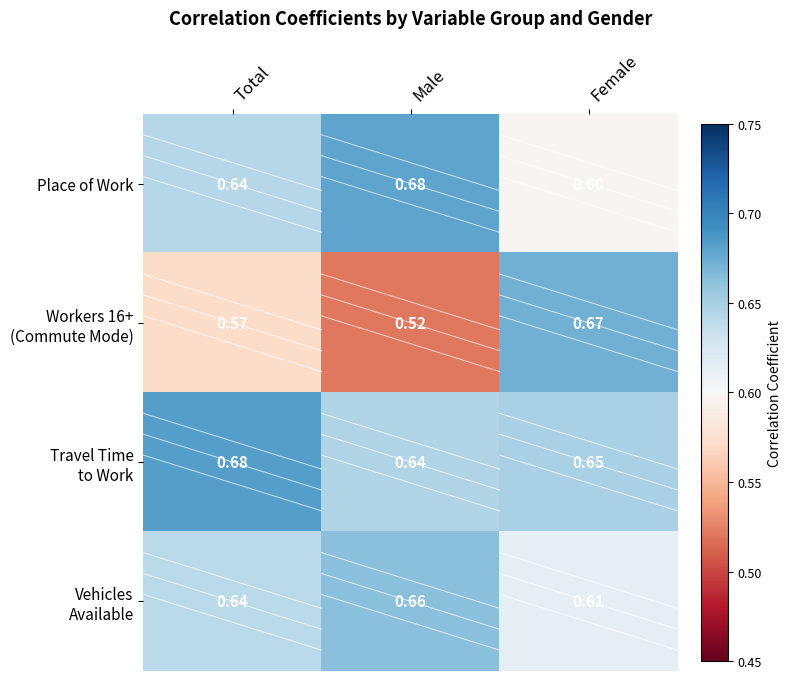

Which category has the lowest value across all series?

Male